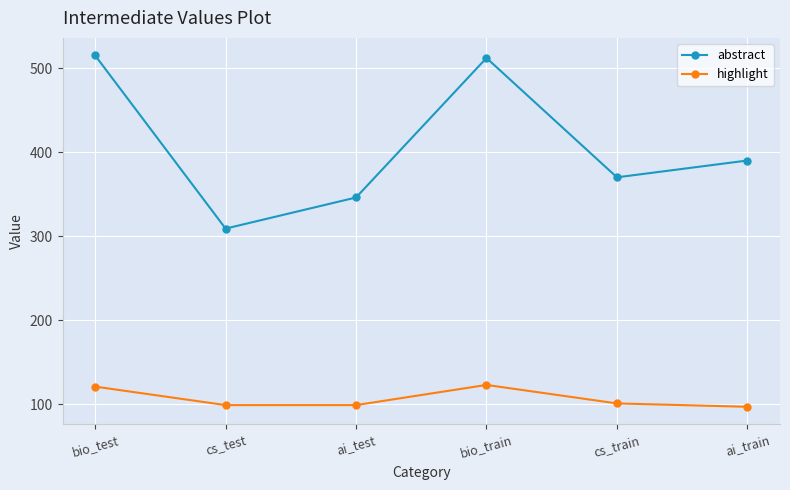

Which series changed the most between ai_test and cs_train?

abstract